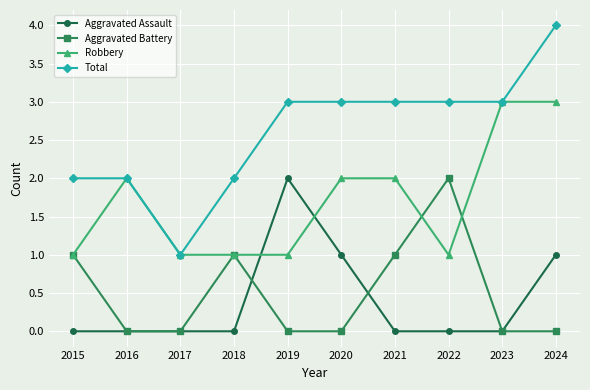

Which series has the widest spread of values?

Total